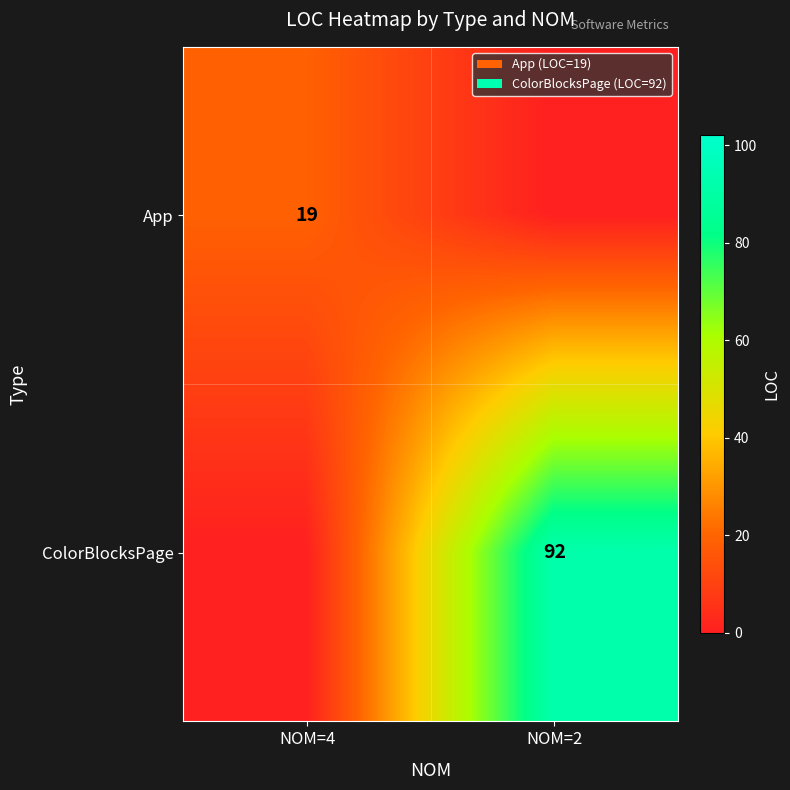

Is it true that ColorBlocksPage equals 92 at NOM=2?

True